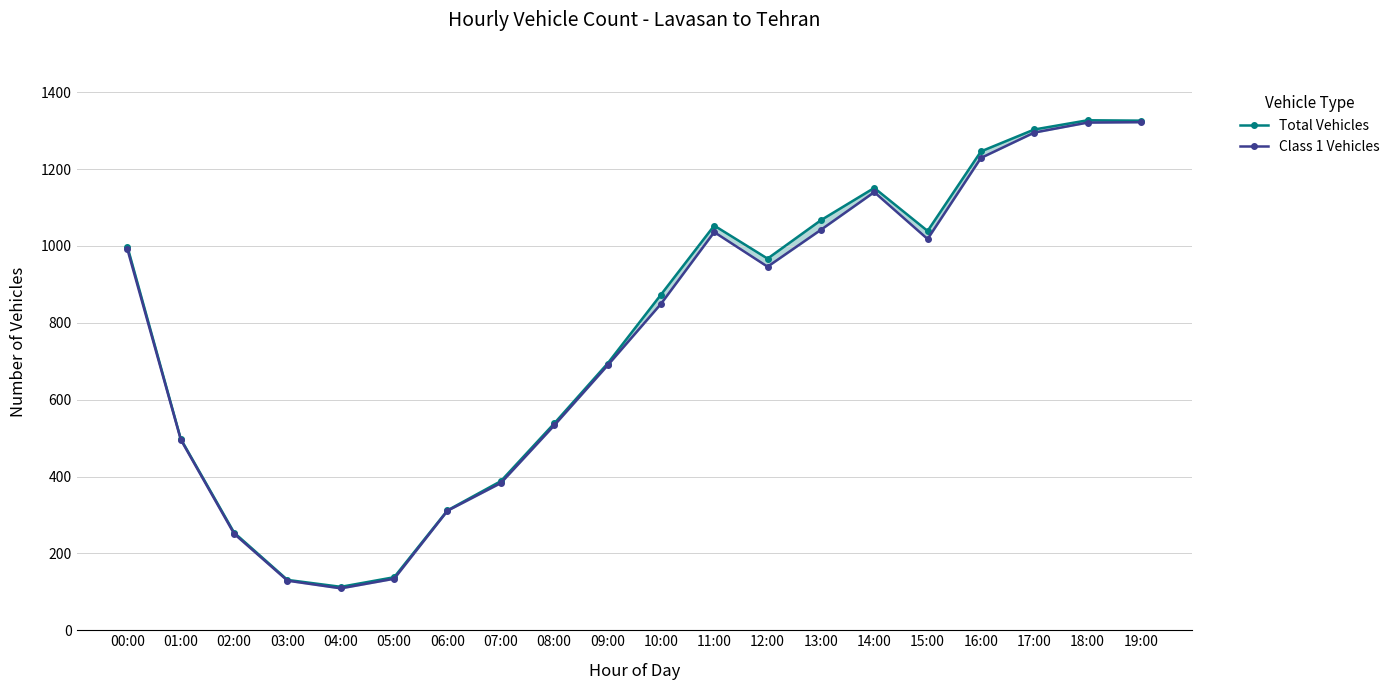

Reading left to right, extract all data points from this chart.

Total Vehicles: 00:00=998	01:00=498	02:00=254	03:00=131	04:00=113	05:00=138	06:00=312	07:00=388	08:00=538	09:00=694	10:00=873	11:00=1053	12:00=967	13:00=1067	14:00=1151	15:00=1039	16:00=1246	17:00=1303	18:00=1327	19:00=1326
Class 1 Vehicles: 00:00=991	01:00=496	02:00=251	03:00=129	04:00=109	05:00=134	06:00=311	07:00=383	08:00=533	09:00=689	10:00=849	11:00=1036	12:00=946	13:00=1042	14:00=1140	15:00=1018	16:00=1229	17:00=1295	18:00=1321	19:00=1322